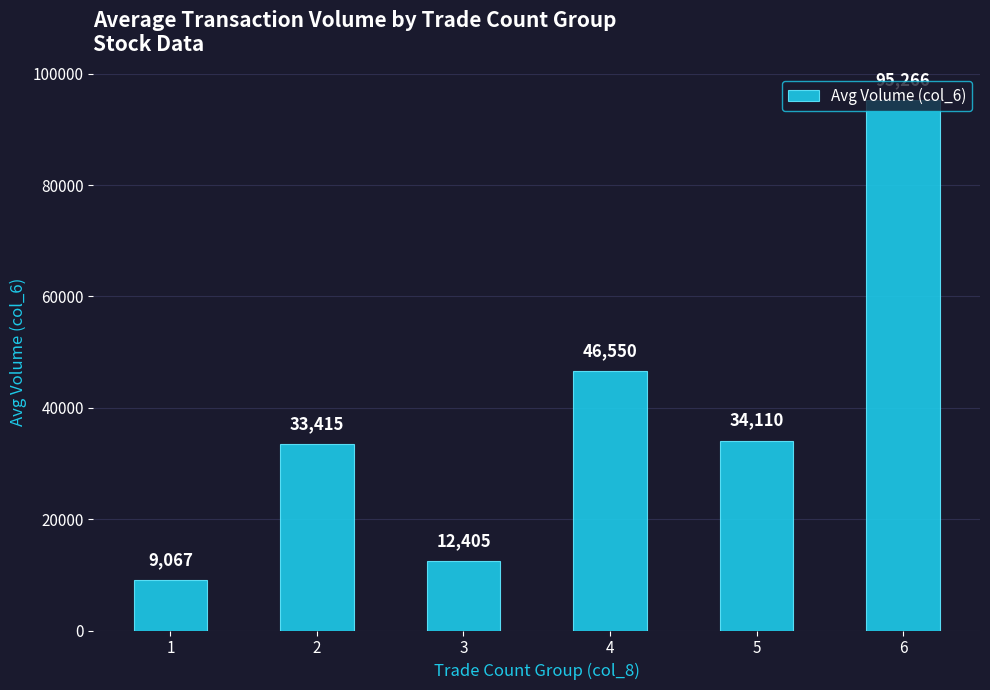

Between 2 and 4, which is larger?

4